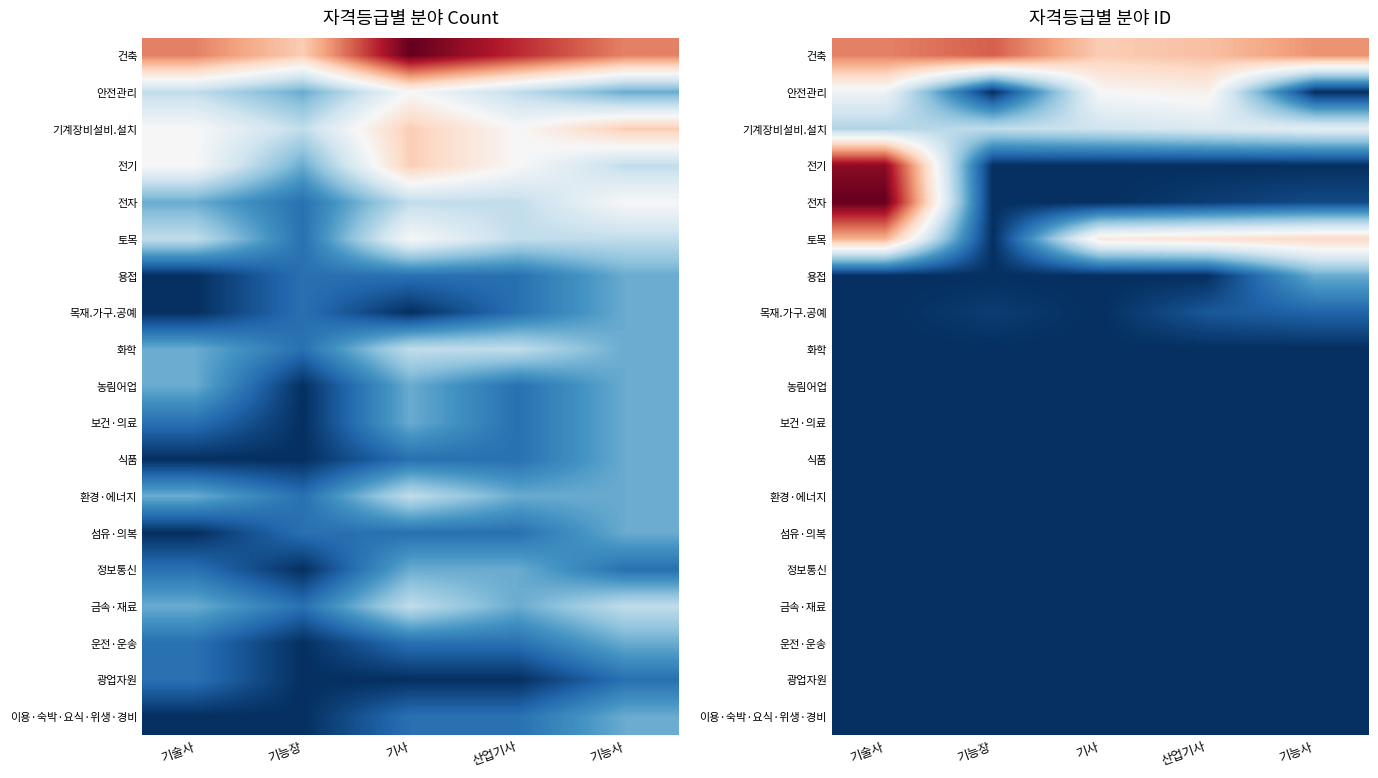

What is the total value across all series at 기능사?

87